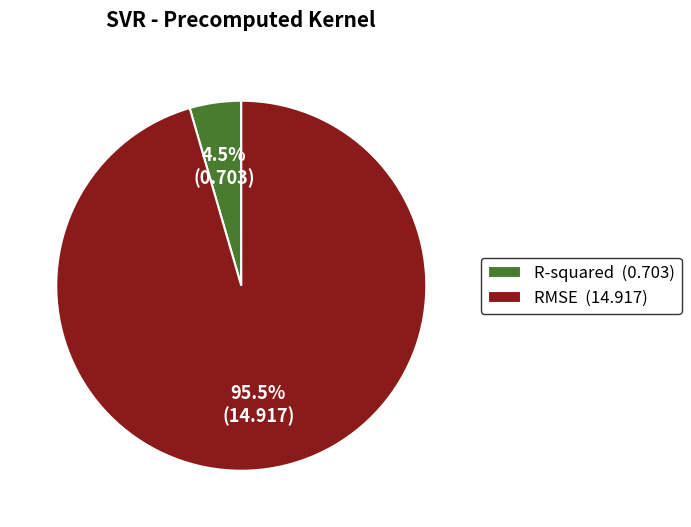

How many segments does this pie chart have?

2